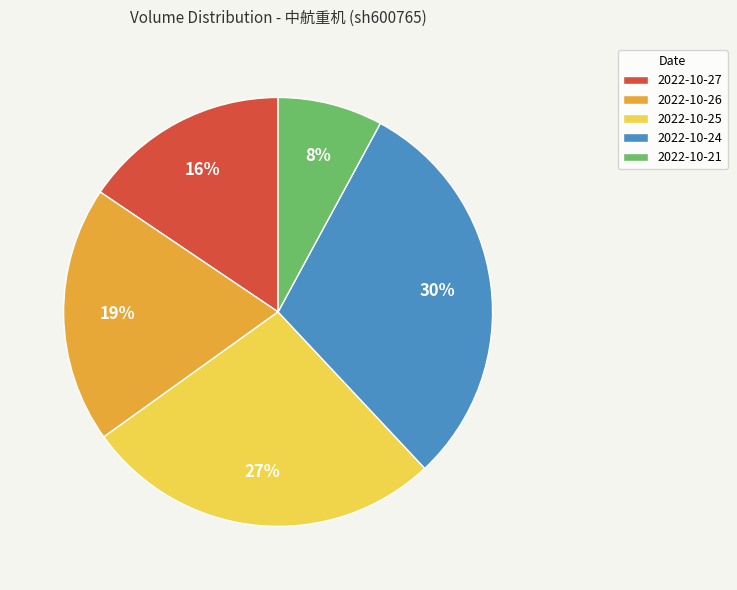

To the nearest percent, what is the average slice percentage?

20%